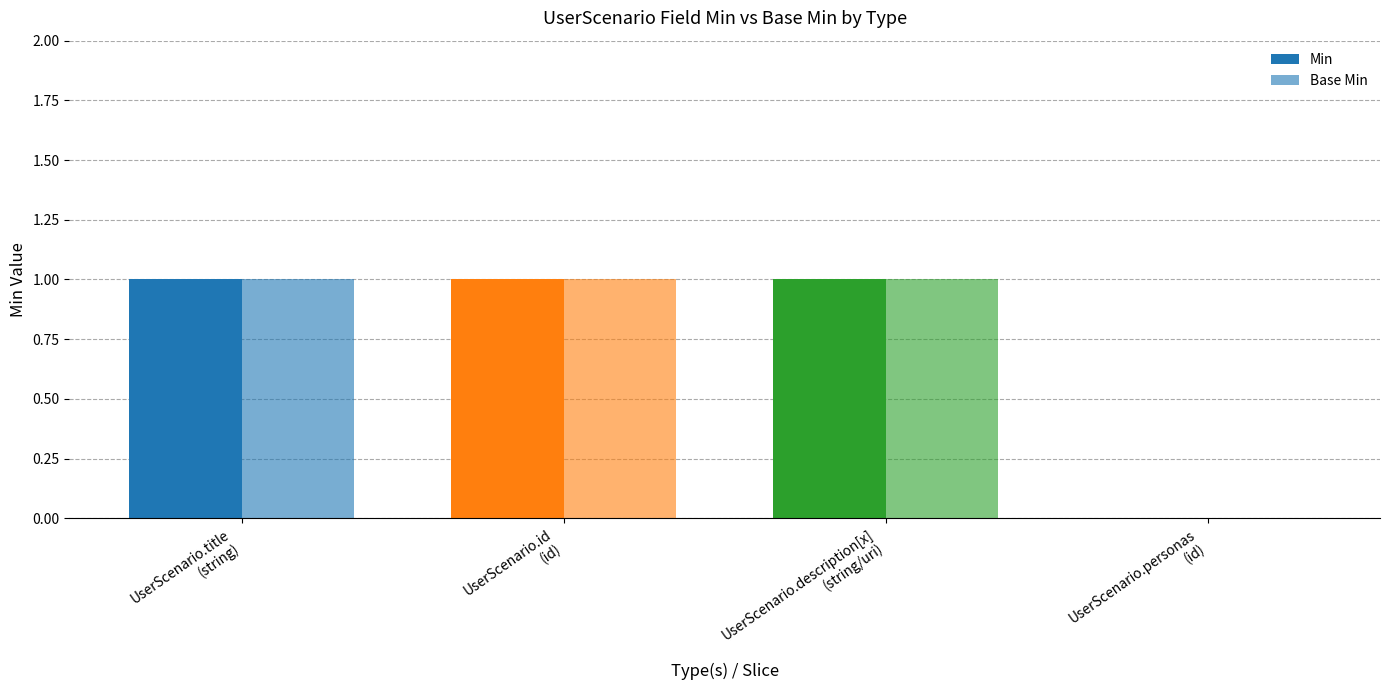

How many values in Min are above zero?

3